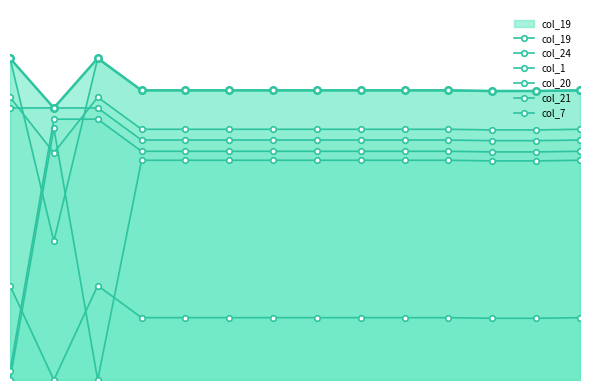

Which series changed the most between 2 and 10?

col_19